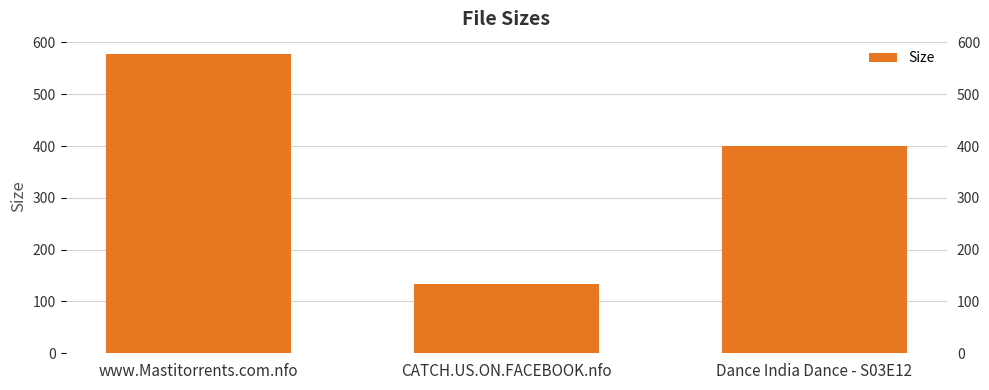

What is the maximum value shown in the chart?

578.0